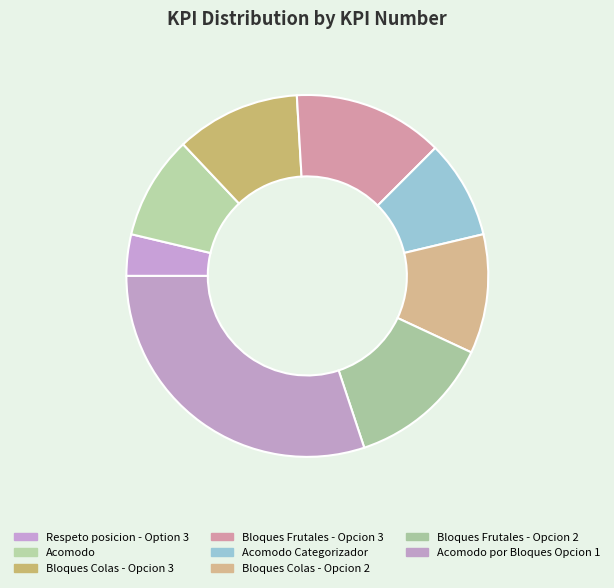

True or false: Acomodo Categorizador accounts for 1% of the total.

False